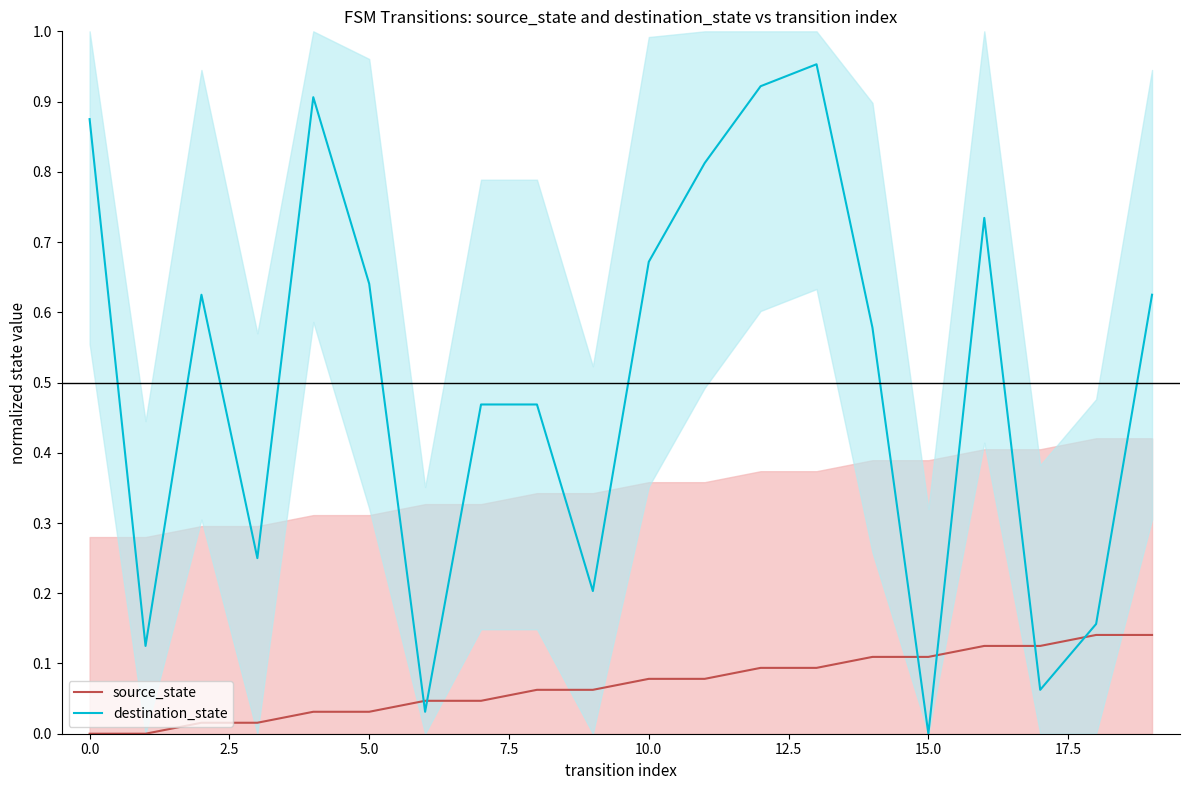

How many intersections are there between destination_state and source_state?

6